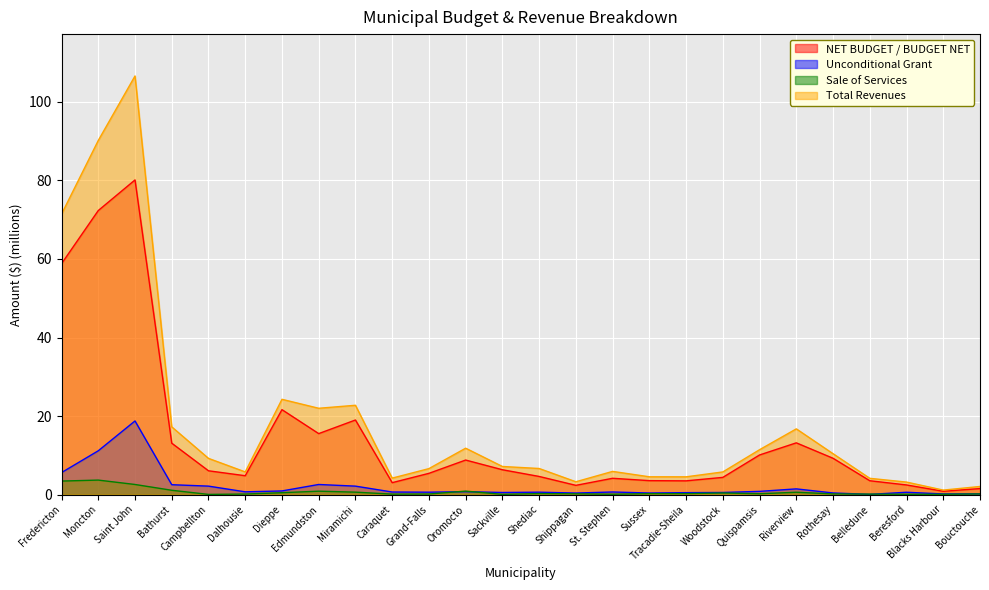

What is the average value of the Unconditional Grant series?

2.1